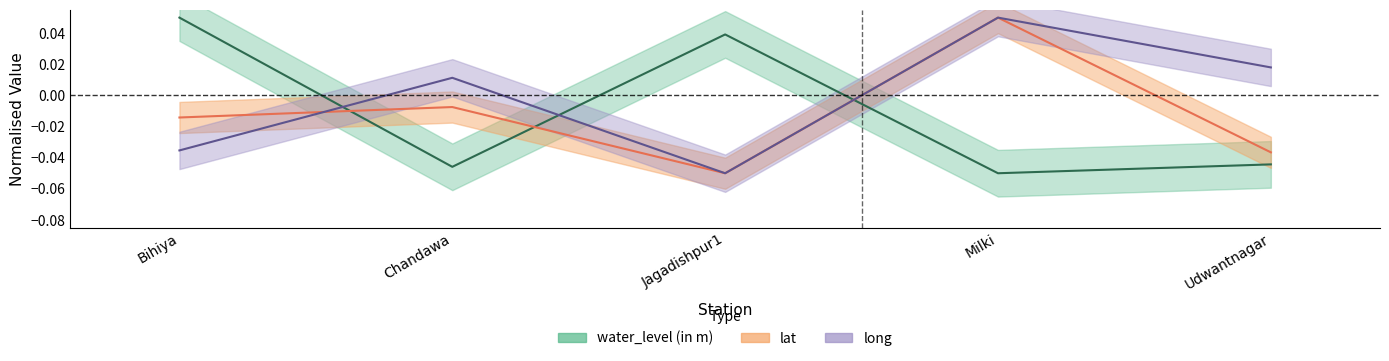

Rank the series at Udwantnagar from lowest to highest value.

water_level (in m), lat, long